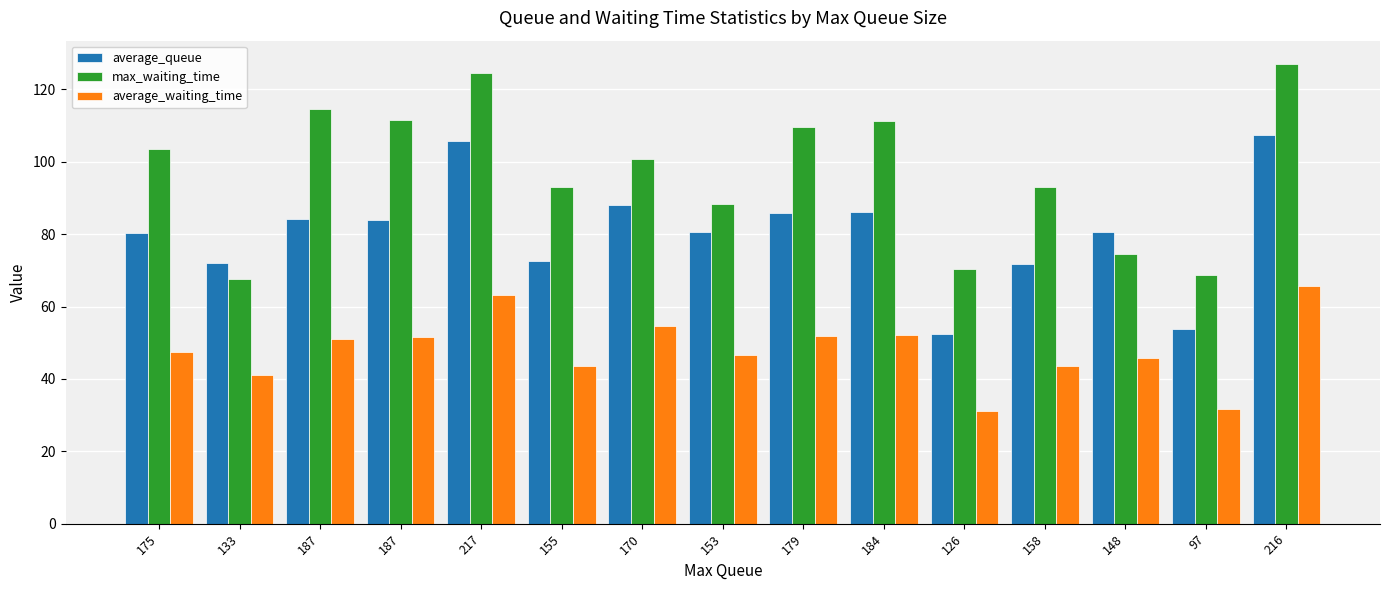

How many categories are shown in the chart?

15